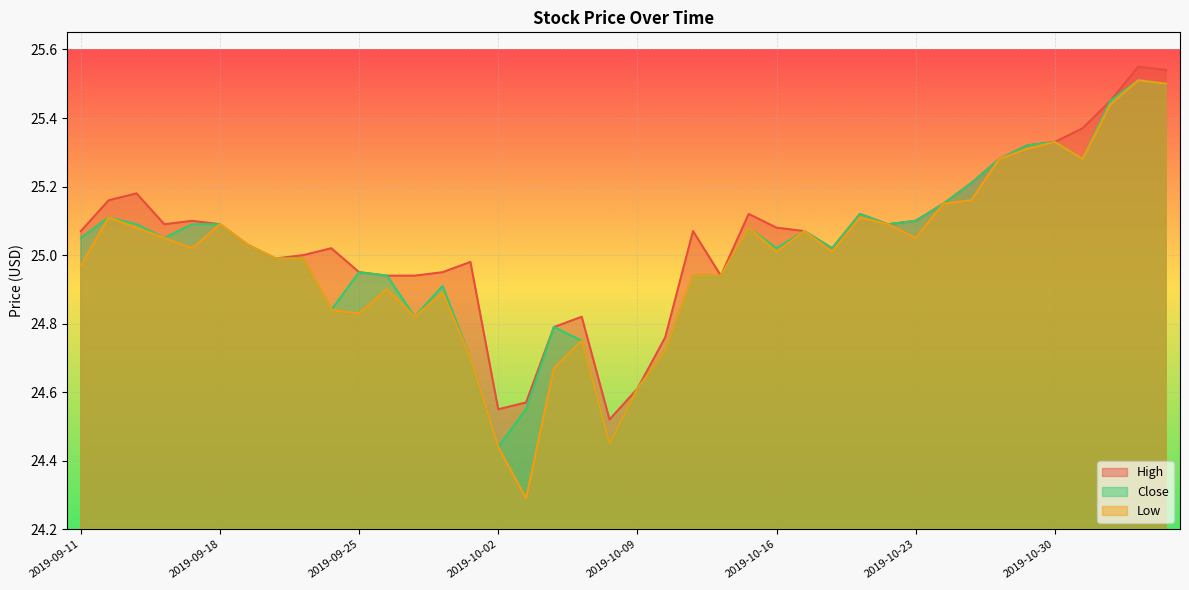

How many lines are shown in the chart?

3